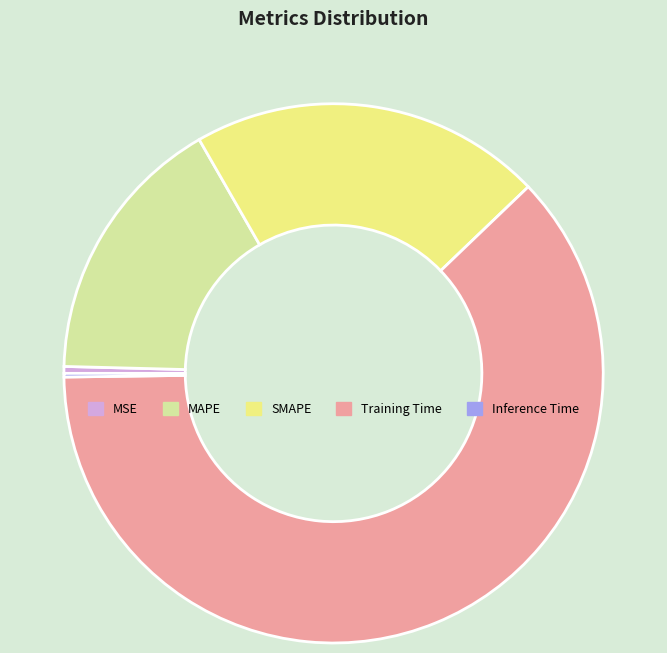

Between Training Time and SMAPE, which is larger?

Training Time